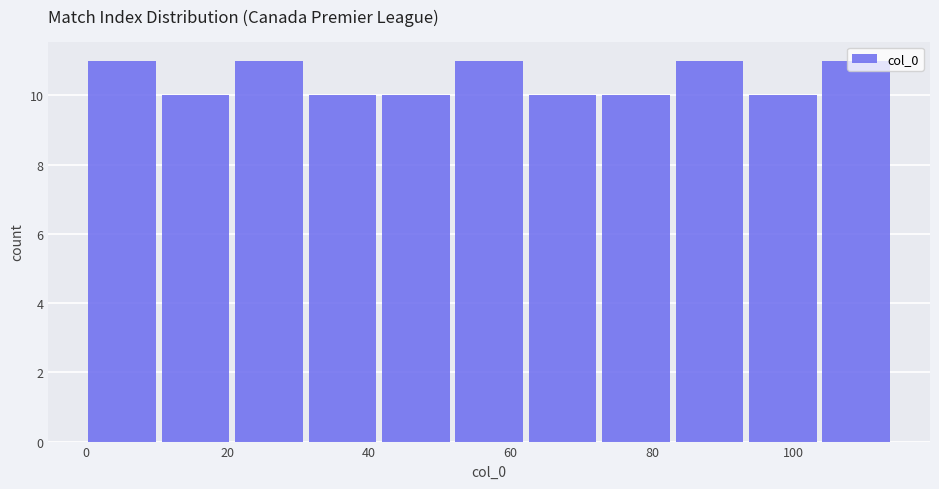

Reading left to right, transcribe this chart: for each bar, give the range it covers on the x-axis and its height. Neither the bar edges nor the heights are printed on the chart, so give them approximately, as read against the axes.

0 to 10: 11
10 to 20: 10
20 to 32: 11
32 to 42: 10
42 to 52: 10
52 to 62: 11
62 to 72: 10
72 to 82: 10
82 to 94: 11
94 to 104: 10
104 to 114: 11